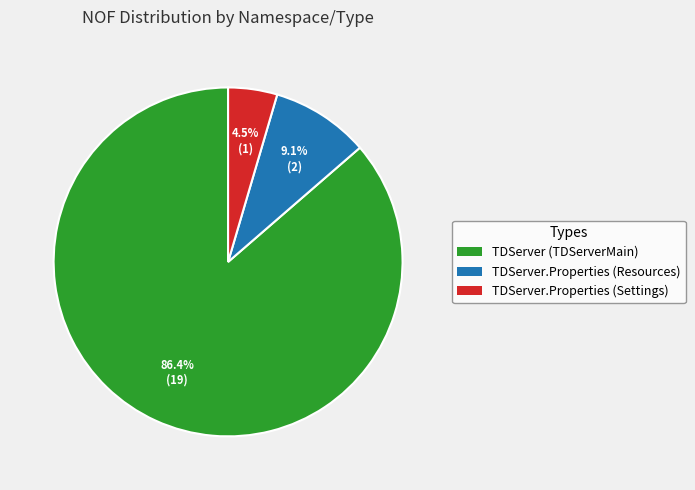

Is there any slice that represents more than half of the pie?

Yes